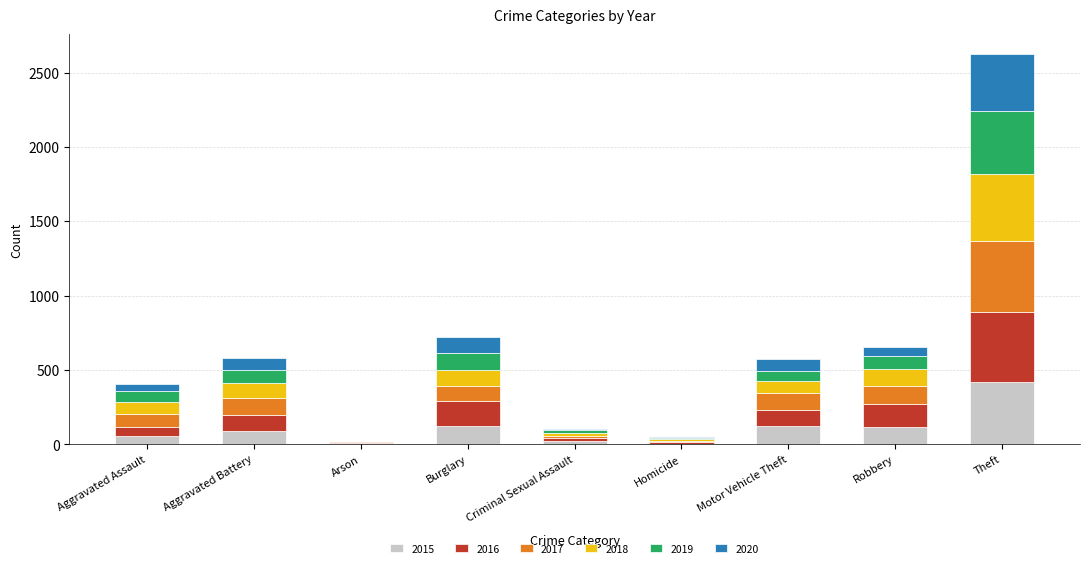

What is the total value across all series at Robbery?

652